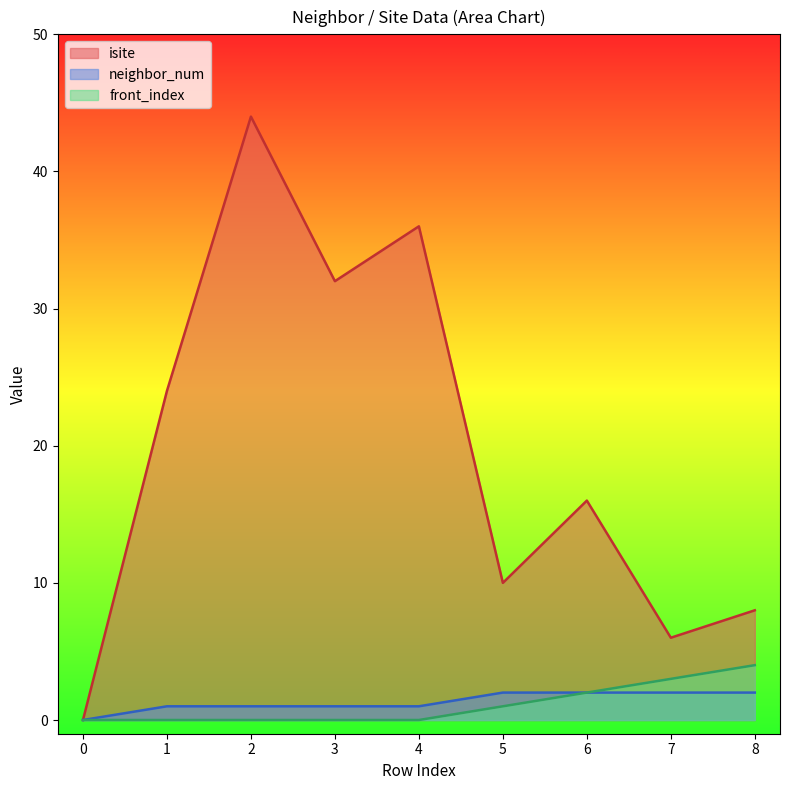

What is the average value of the isite series?

20